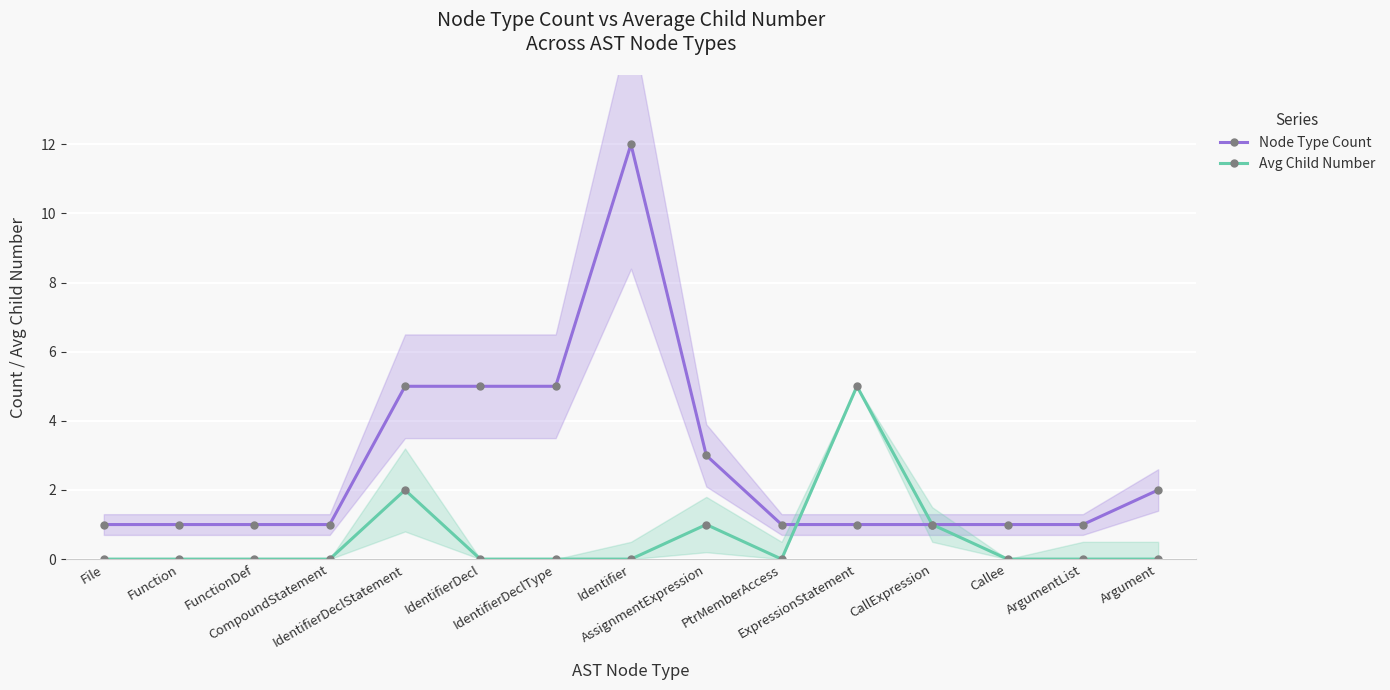

What is the sum of all Avg Child Number values?

9